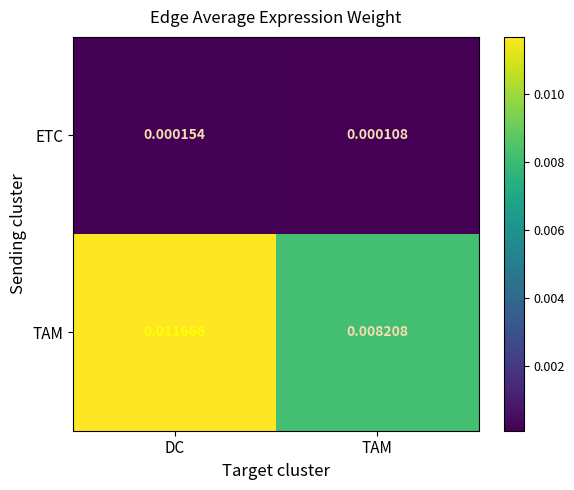

Which series changed the most between DC and TAM?

TAM